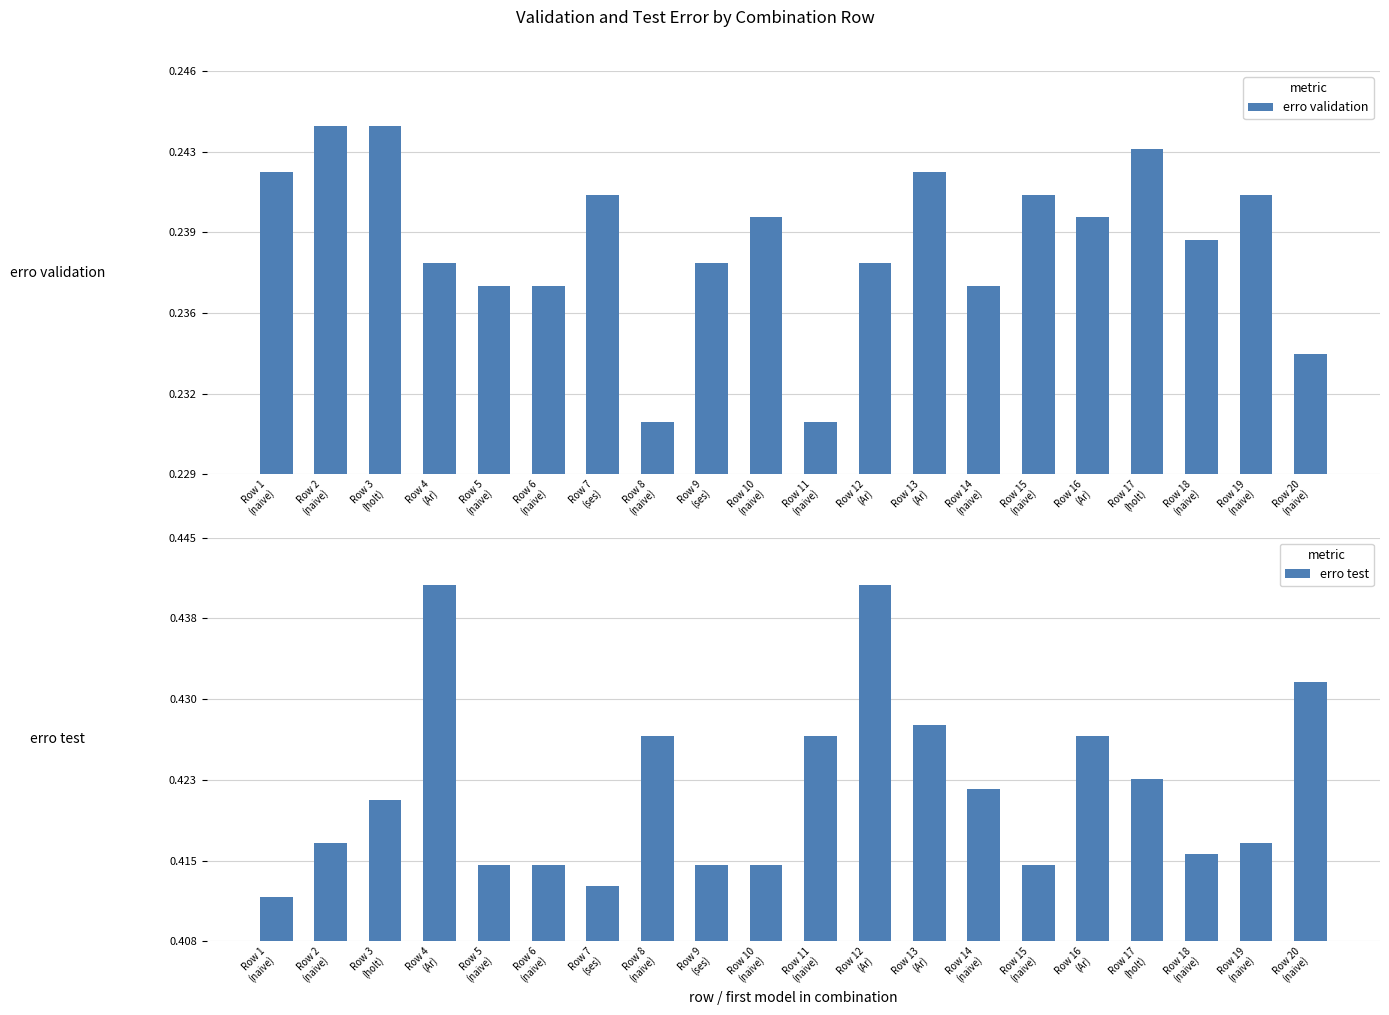

What is the total value across all series at Row 3
(holt)?

0.7